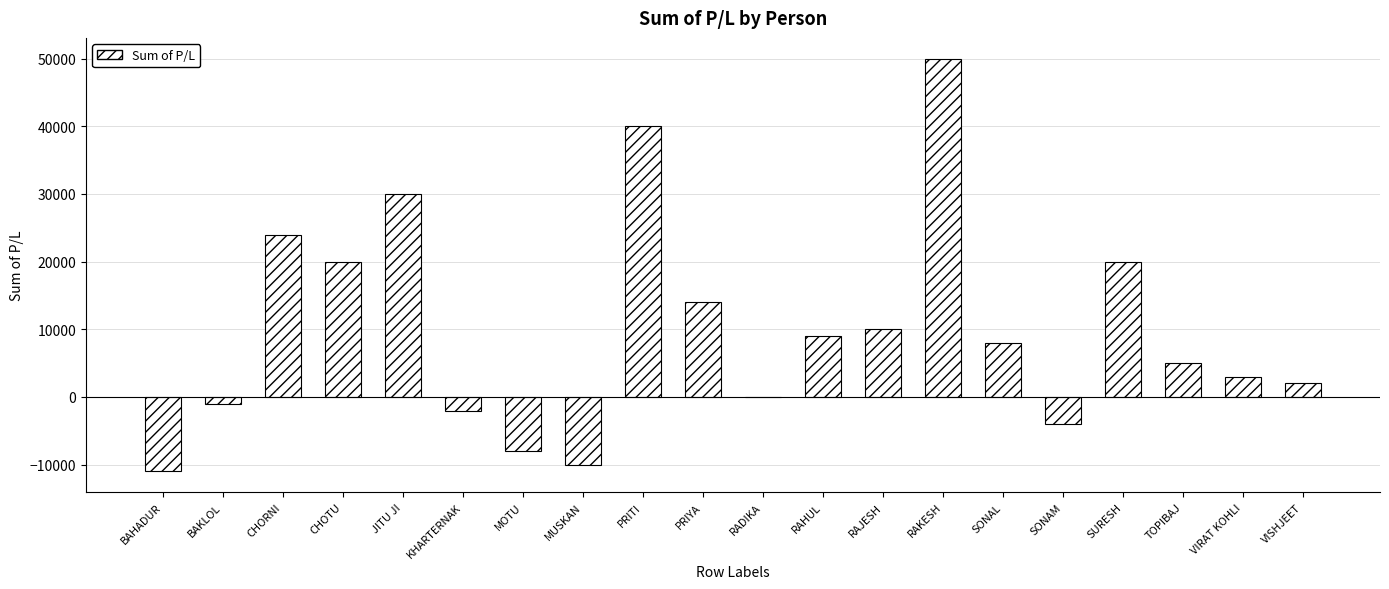

Where does the data first go above 8000?

CHORNI